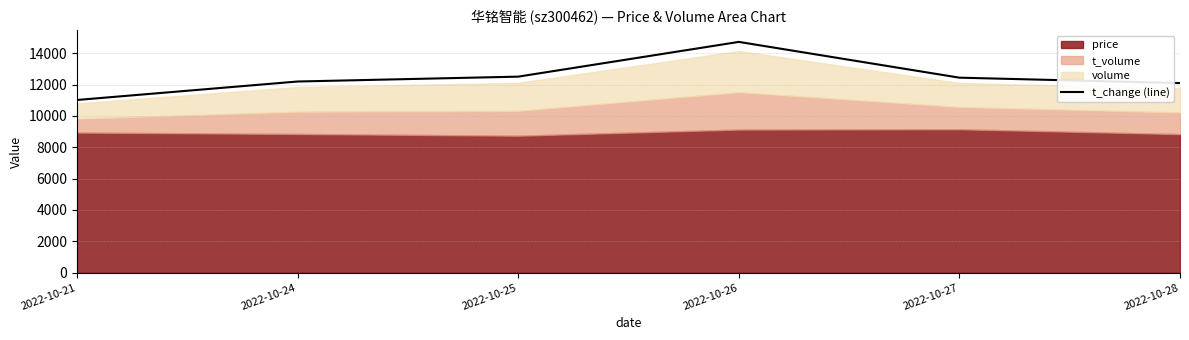

What is the change in value from 2022-10-24 to 2022-10-27?

+244.7